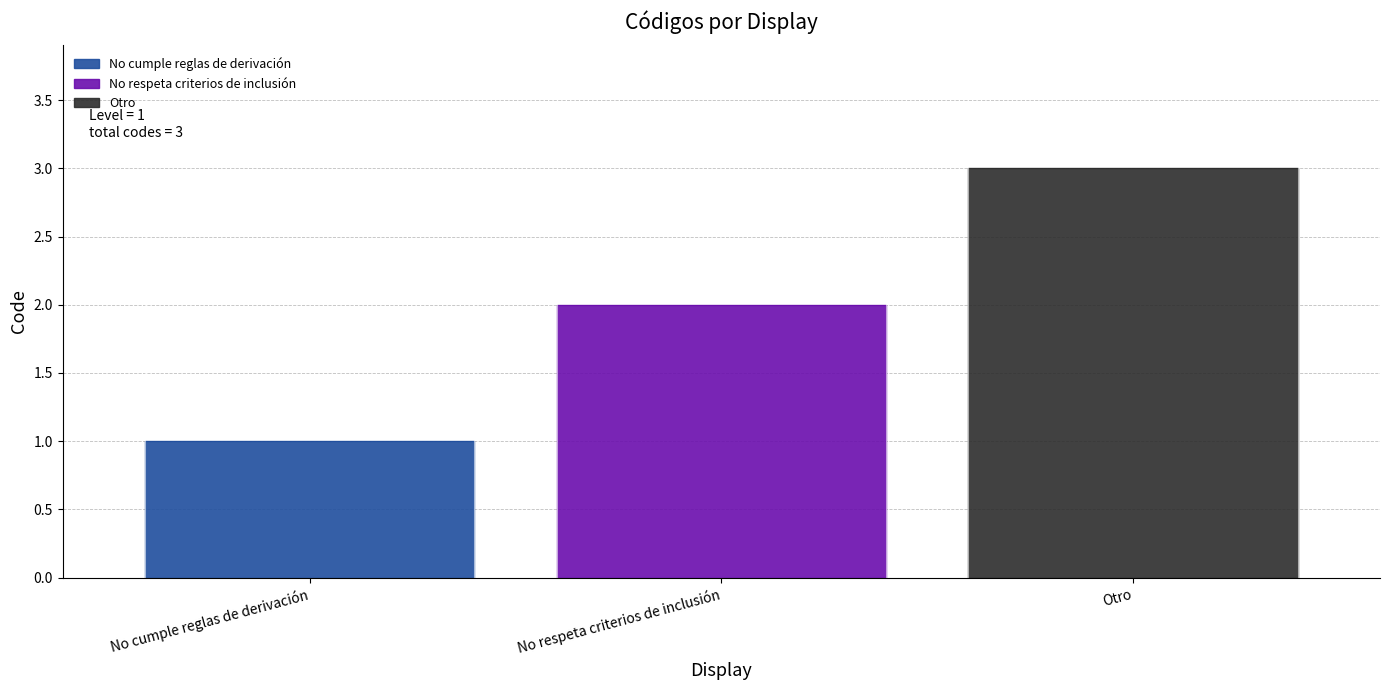

What is the sum of the values at No respeta criterios de inclusión and No cumple reglas de derivación?

3